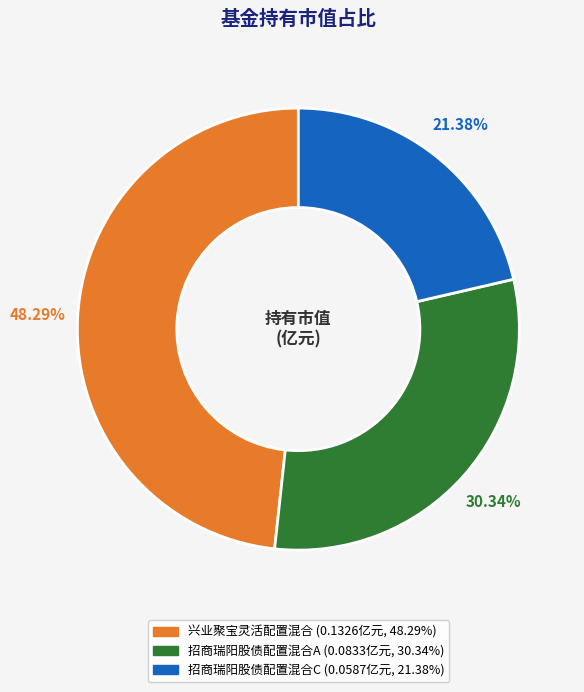

To the nearest percent, what is the combined percentage of 招商瑞阳股债配置混合C and 兴业聚宝灵活配置混合?

70%